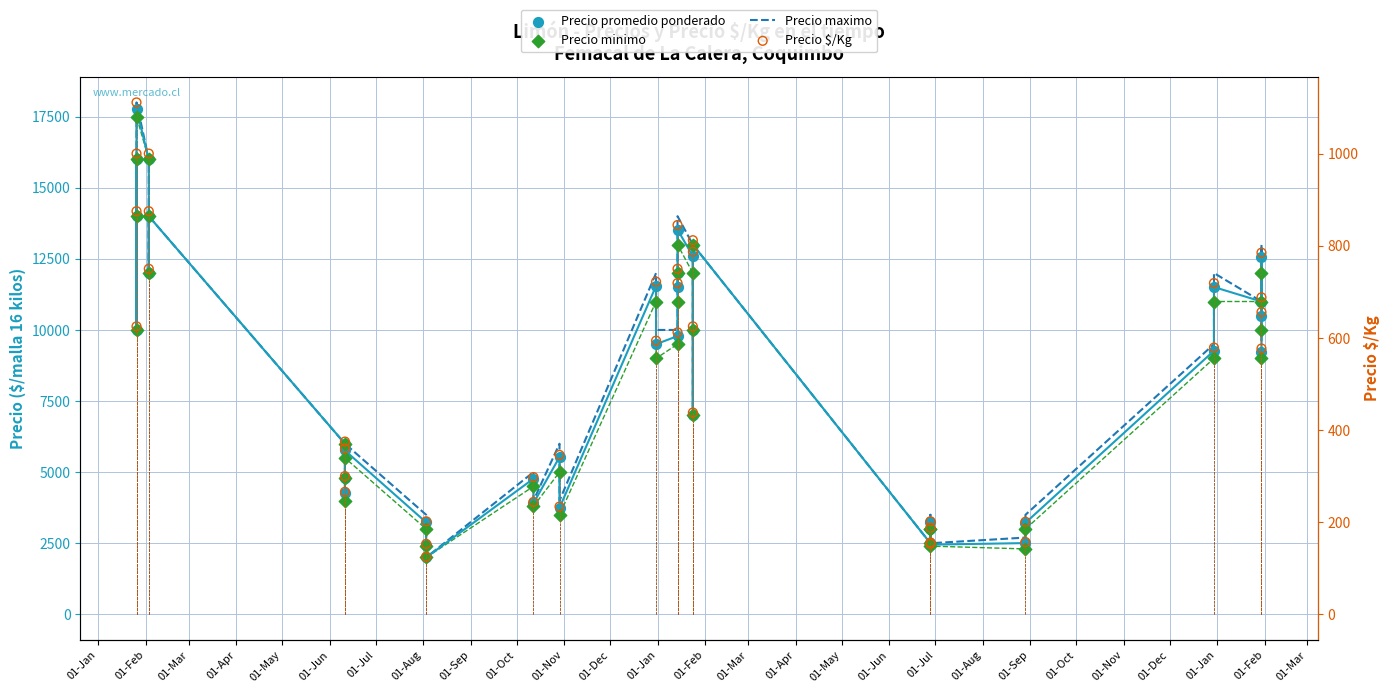

At how many categories does at least one series exceed 2672?

36